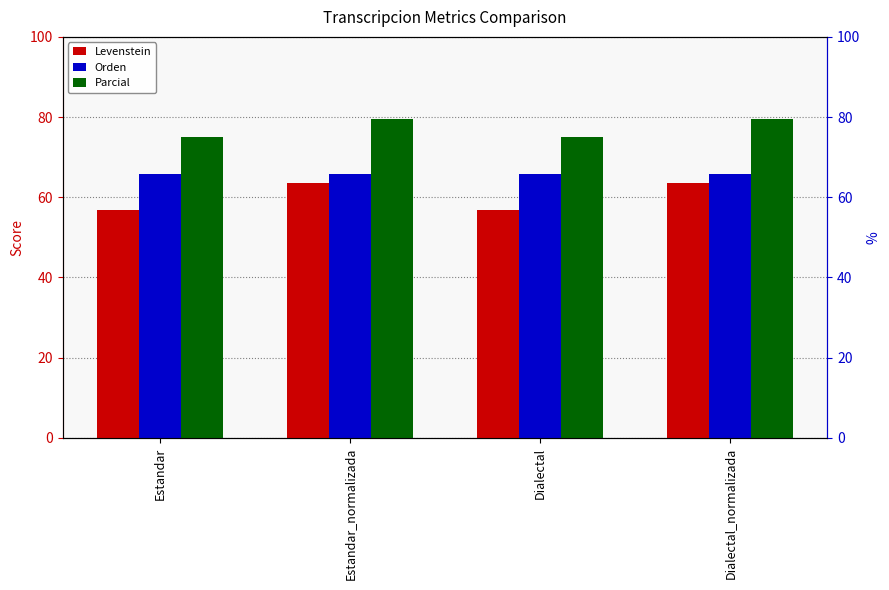

How many values in the Levenstein series are below 63?

2